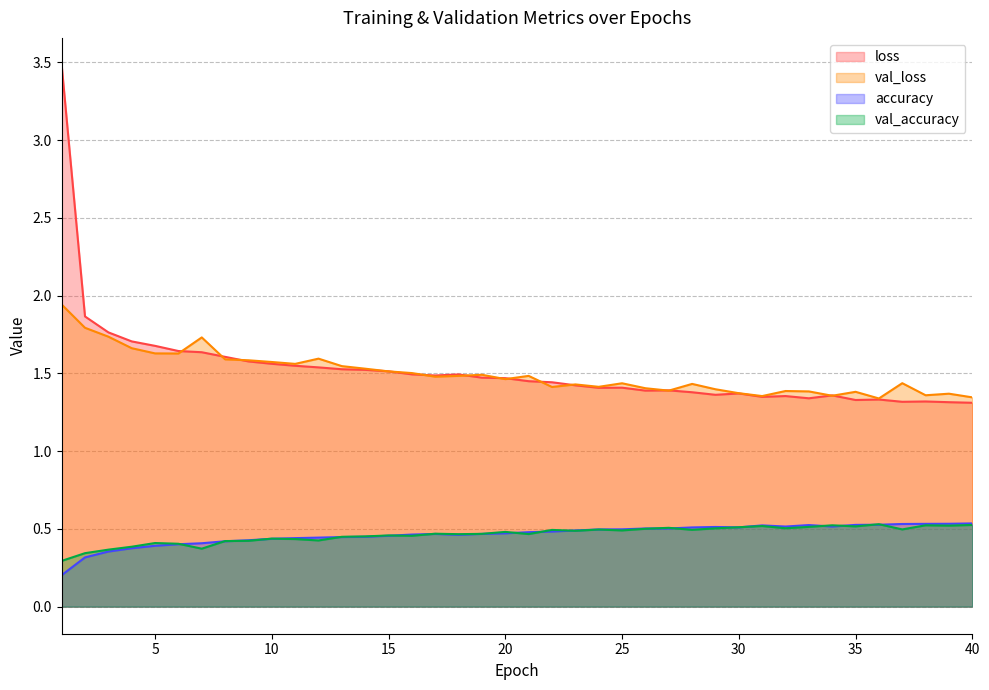

What are all the series names shown in the legend?

loss, val_loss, accuracy, val_accuracy